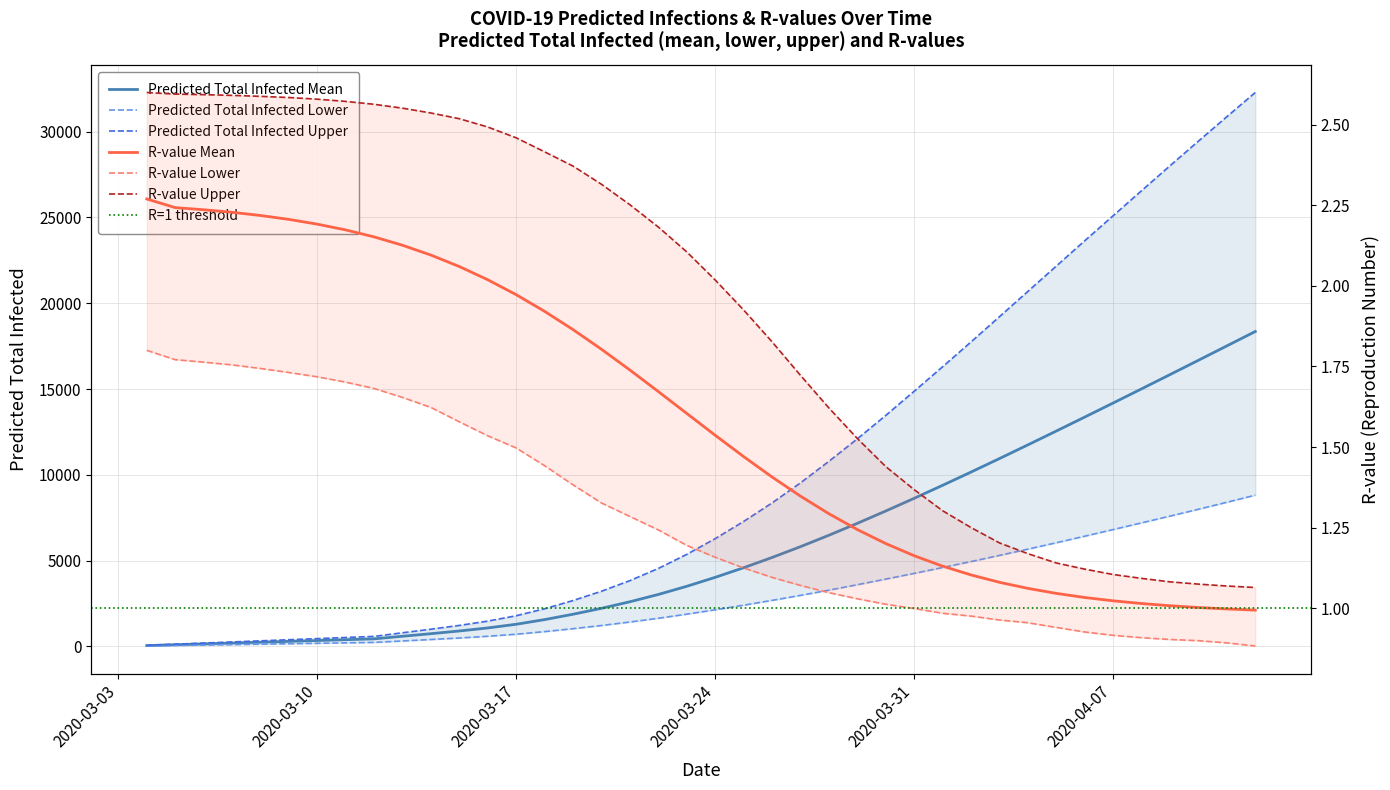

What is the value of the r_values_lower point at the 40th from the left?

0.9